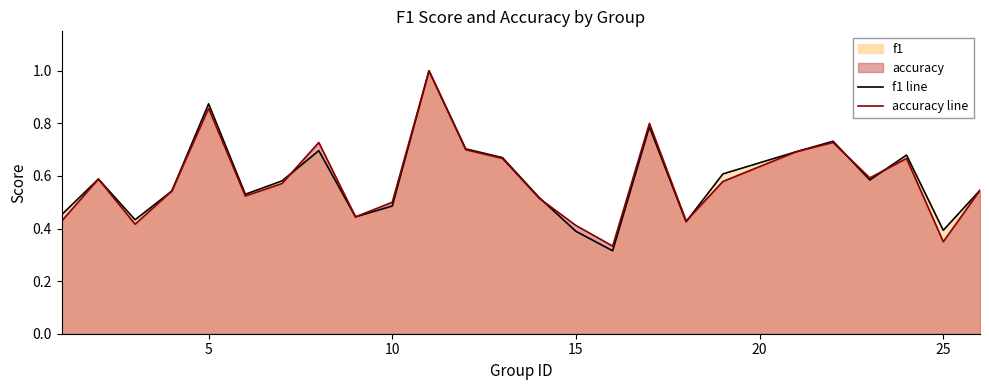

List the series in order of their peak value, highest first.

f1, accuracy